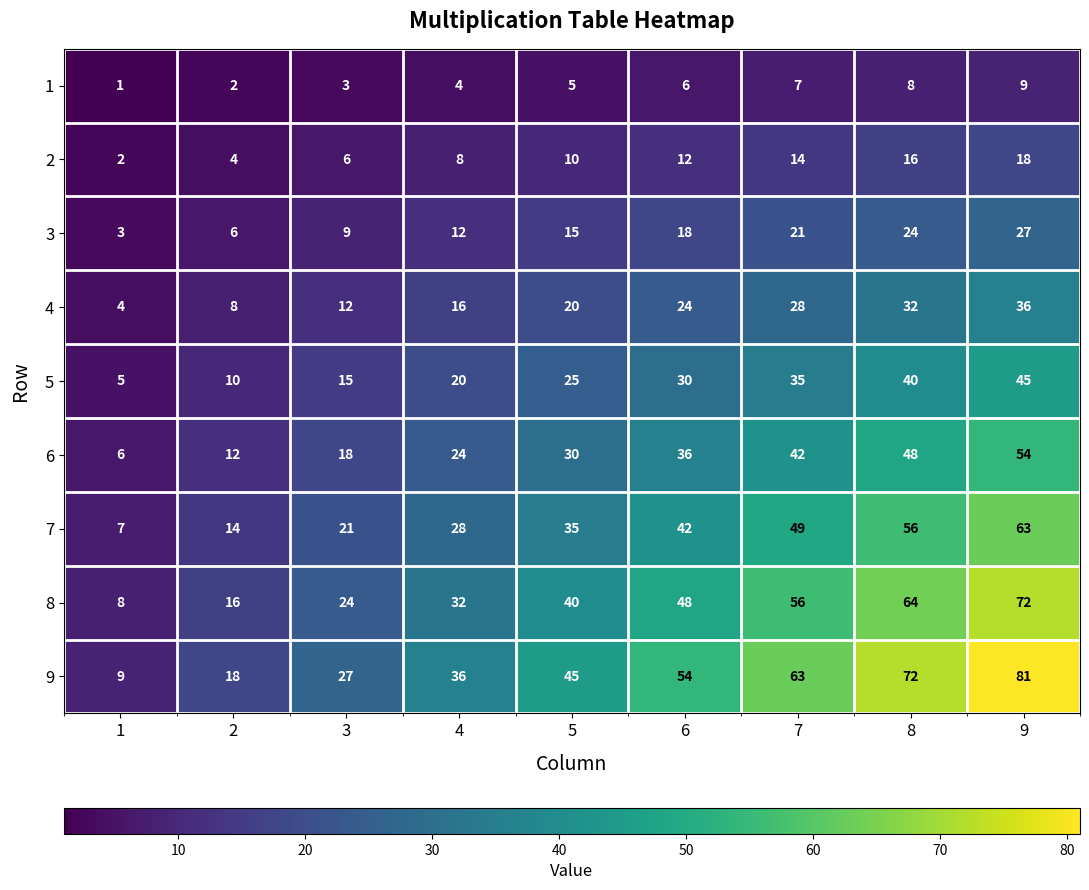

The 5 series shows 30 at 6. True or false?

True